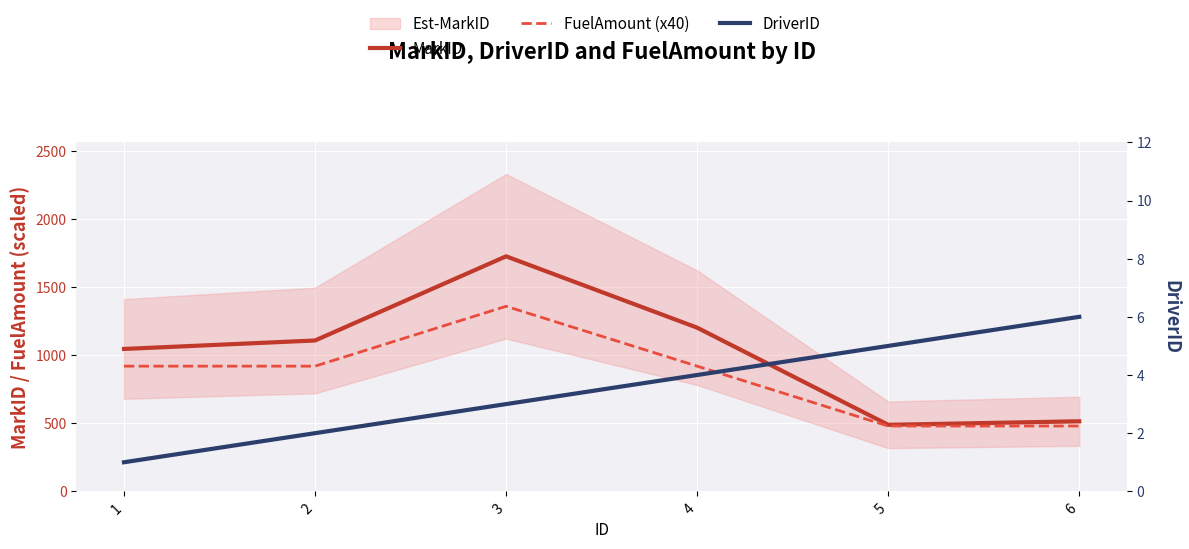

What is the spread (max minus min) of values at 4?

1198.9